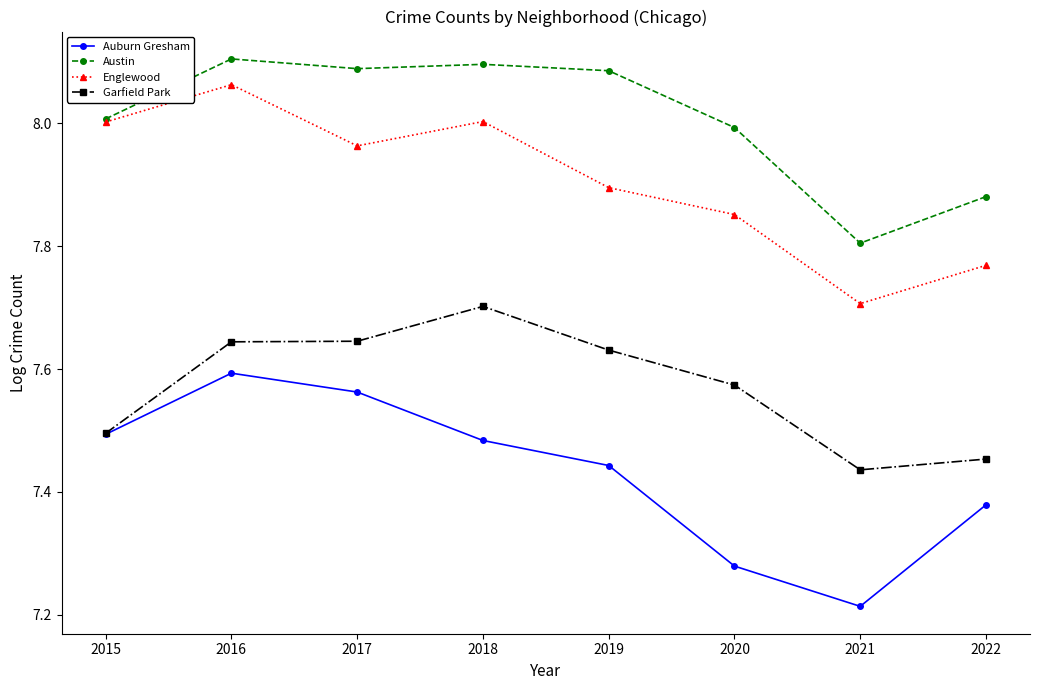

True or false: Austin and Auburn Gresham cross at least once.

False